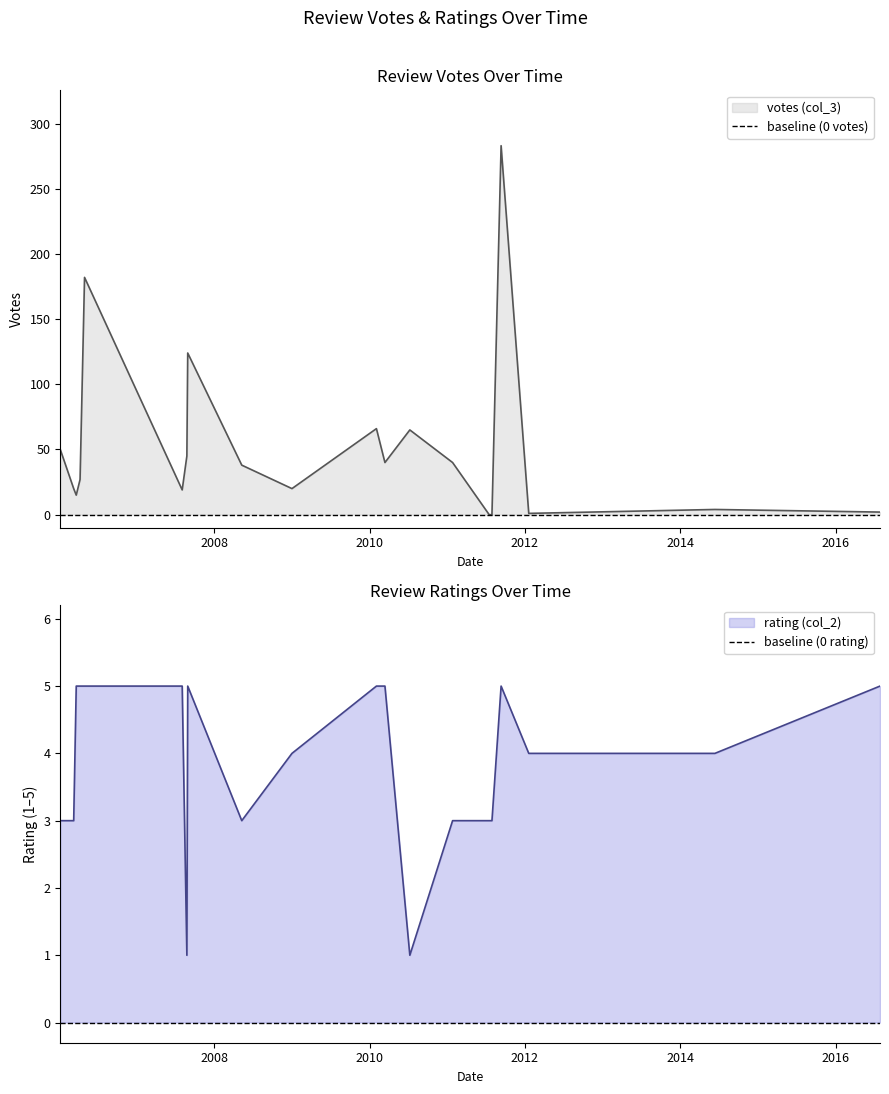

After their last crossing, which series has the higher values: rating (col_2) or votes (col_3)?

rating (col_2)